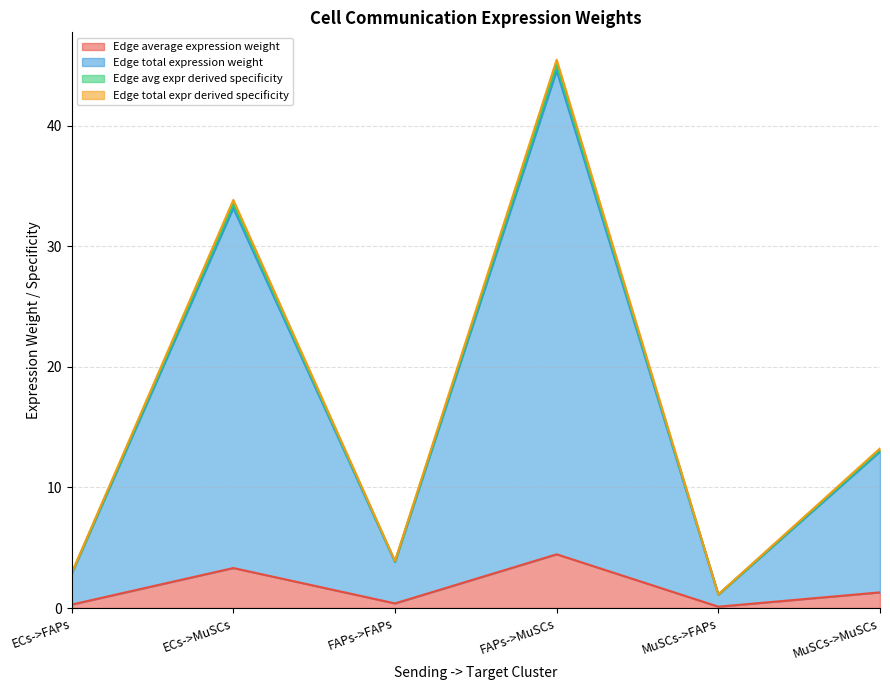

Rank the series by their maximum value, from lowest to highest.

Edge average expression weight, Edge total expression weight, Edge avg expr derived specificity, Edge total expr derived specificity